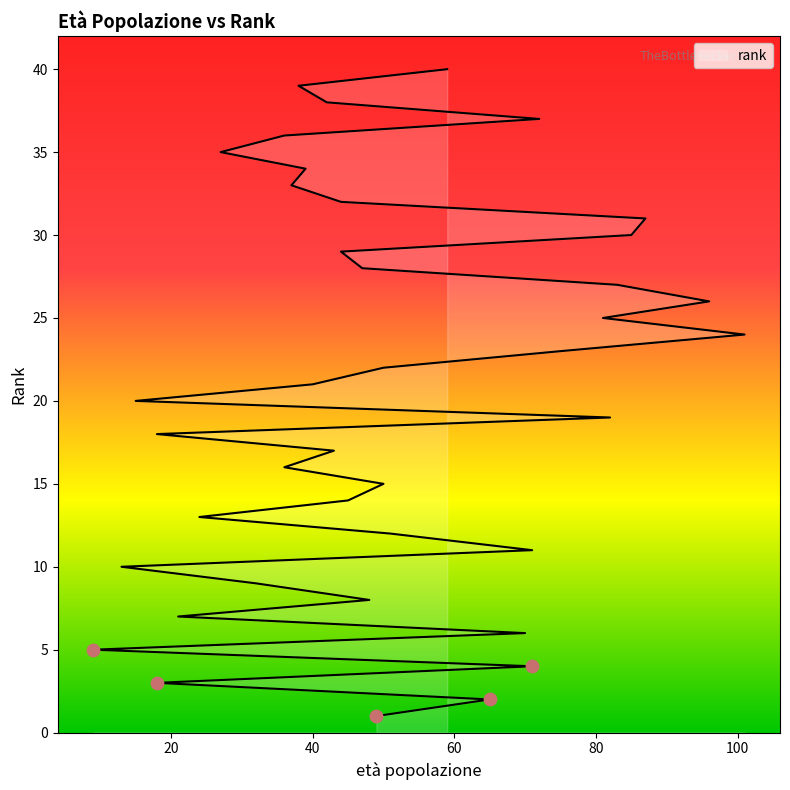

Between 9 and 43, which is larger?

43